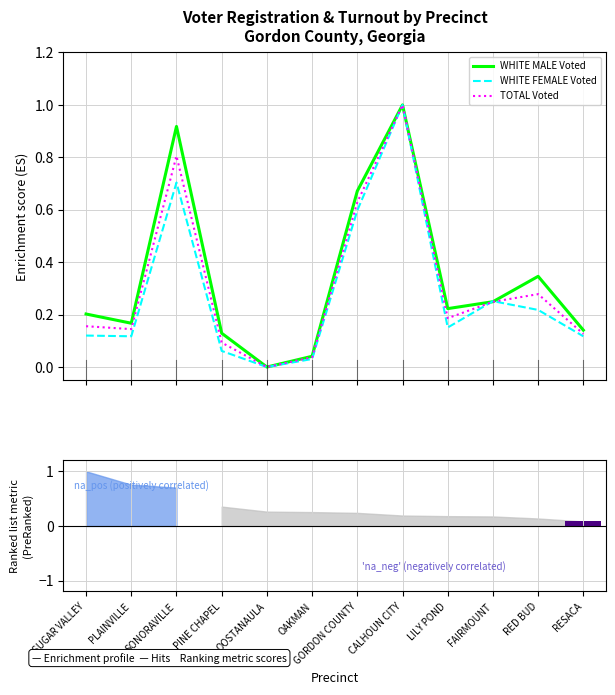

What value does the TOTAL Voted series have at SUGAR VALLEY?

0.2